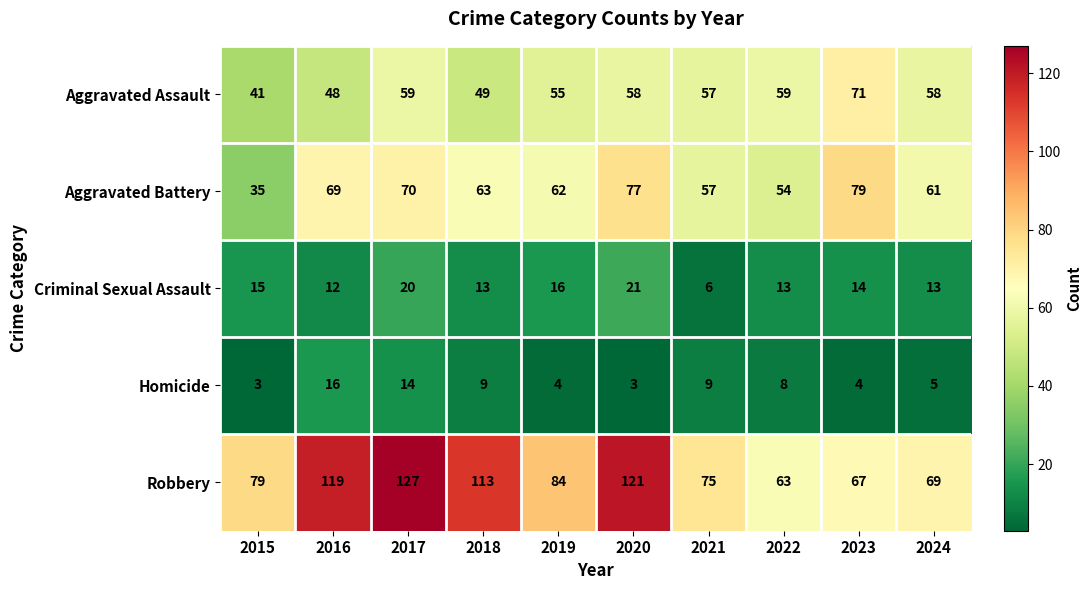

At which label does Criminal Sexual Assault reach its minimum?

2021